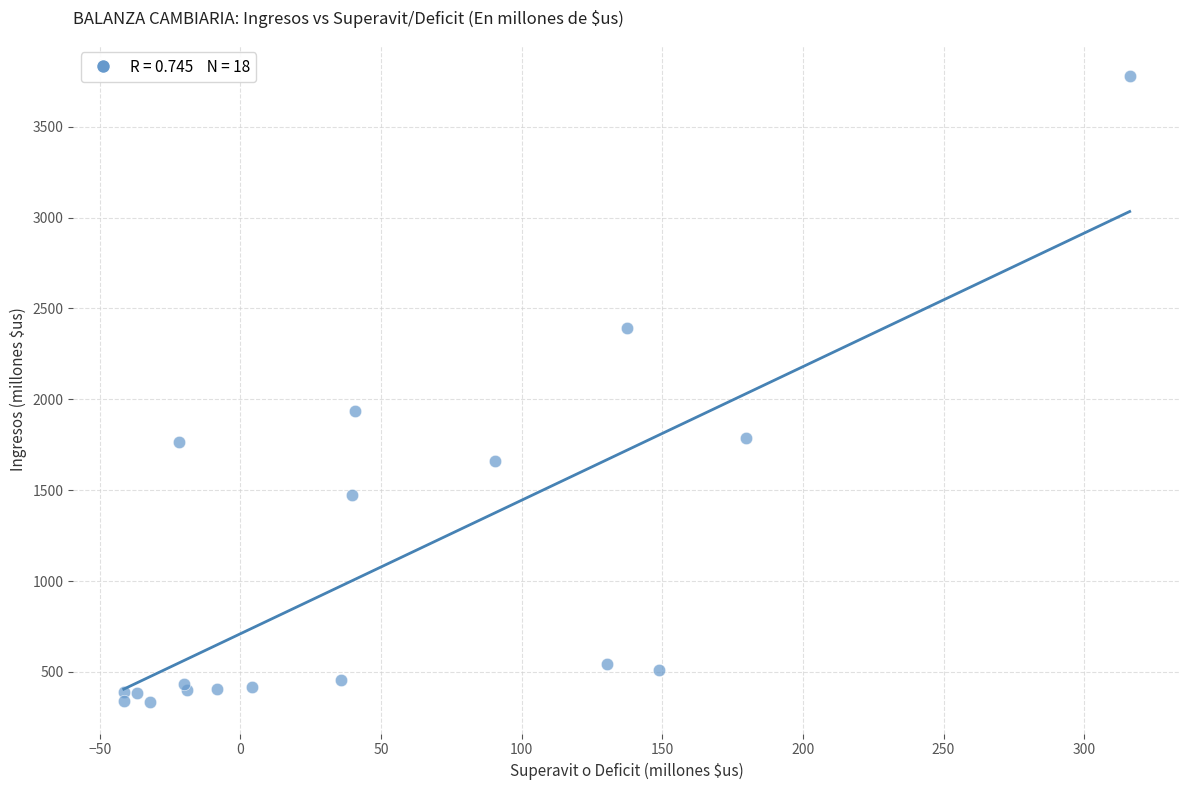

What Y value in the scatter plot is closest to 2055?

1933.3